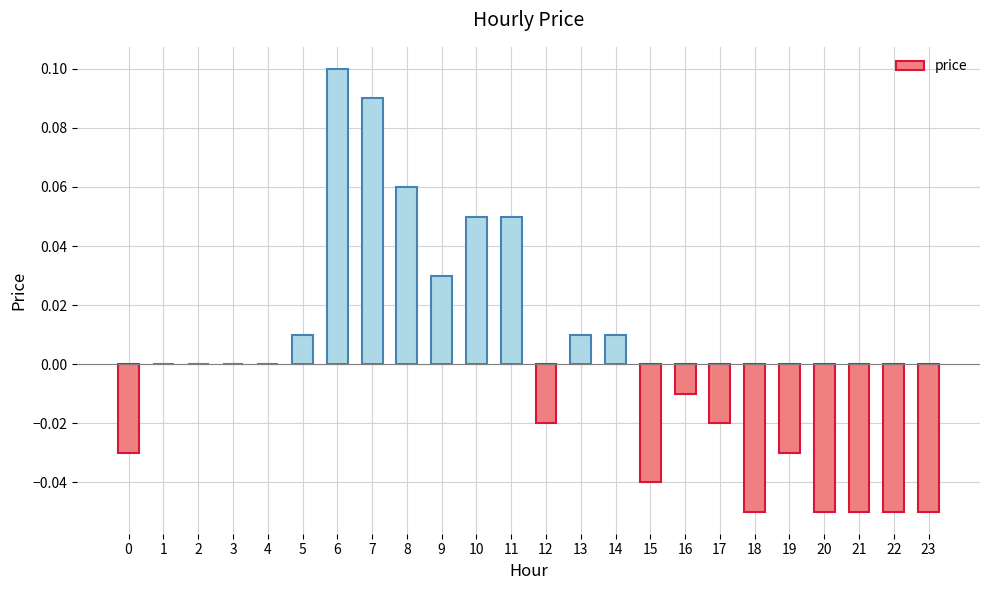

Between 2 and 14, which is larger?

14